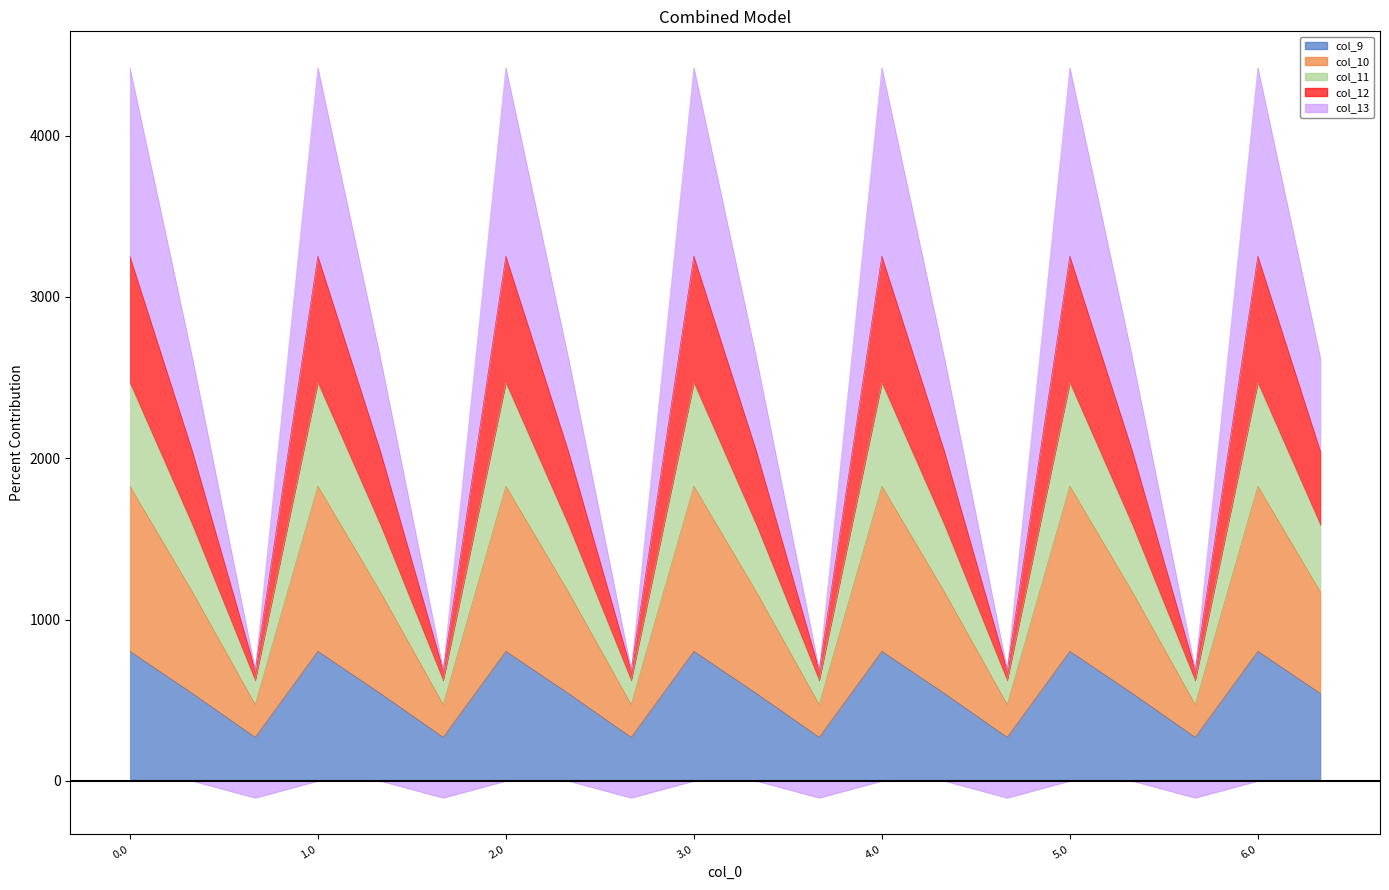

True or false: col_9 has a value of 1207.8 at 0.0.

False